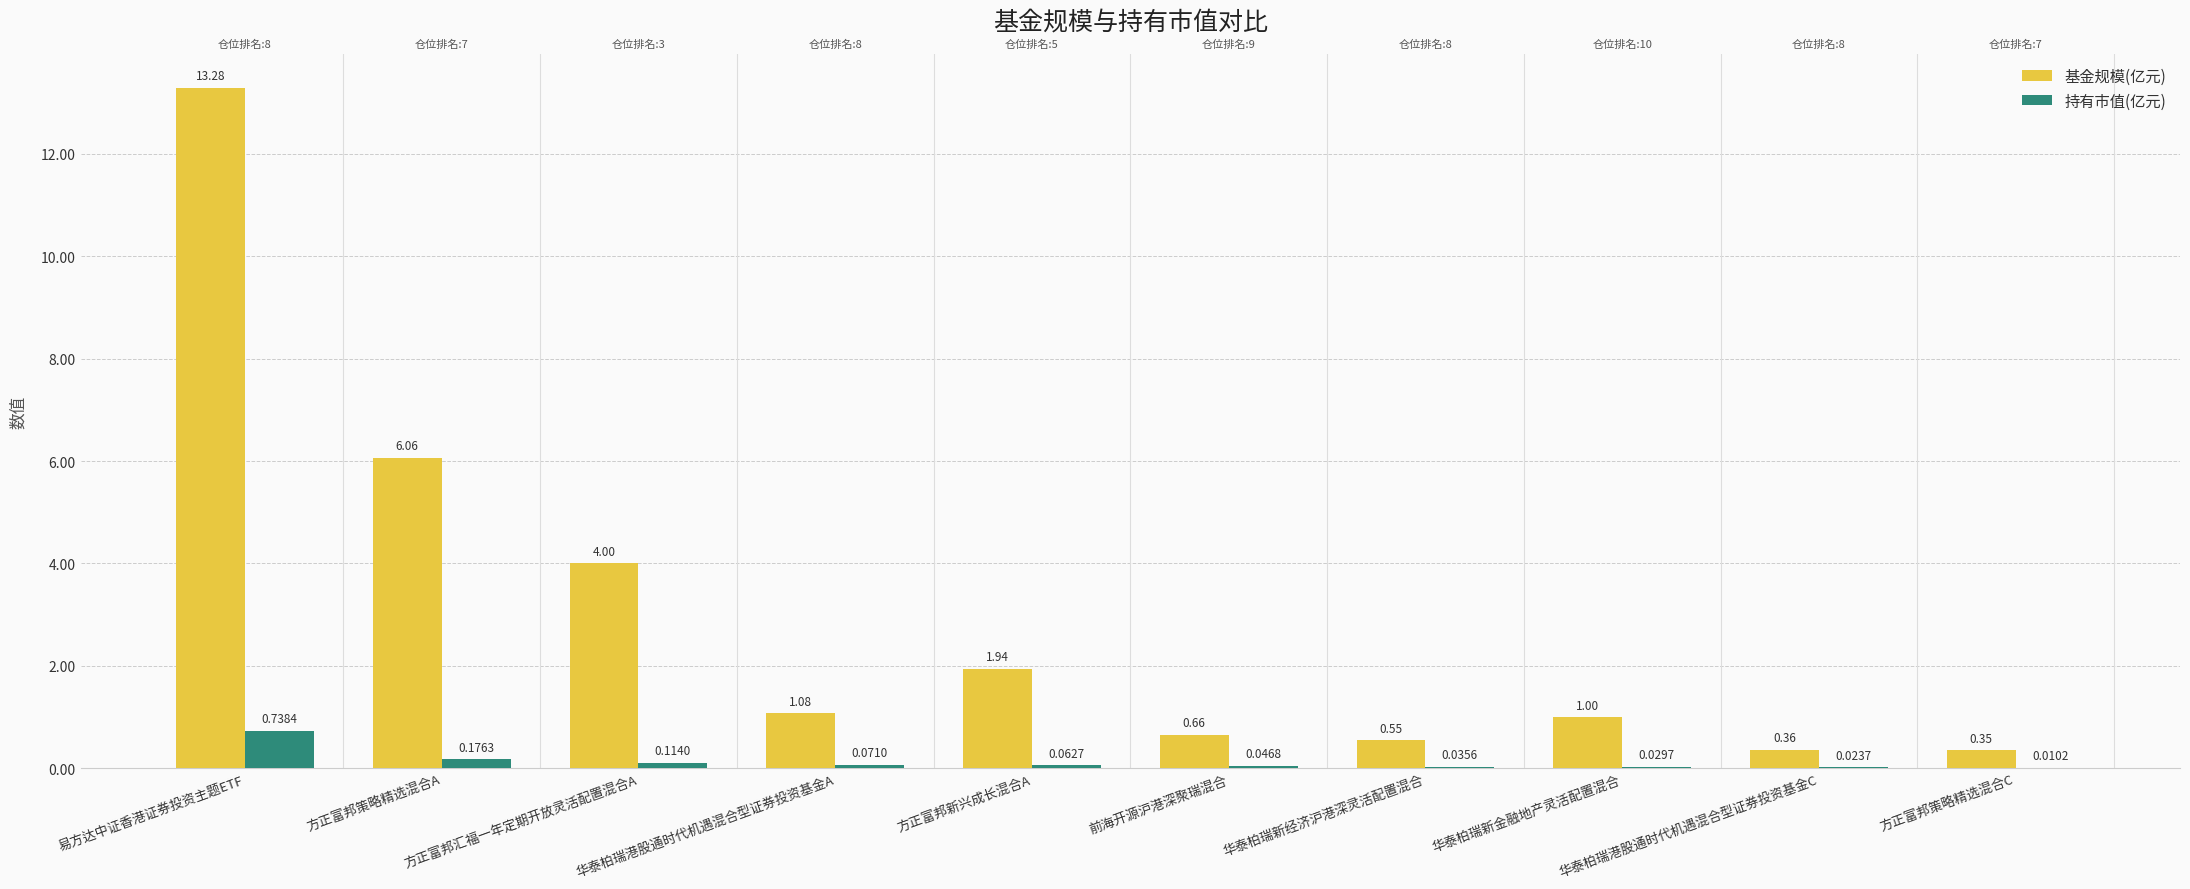

What is the label of the 9th bar from the left?

华泰柏瑞港股通时代机遇混合型证券投资基金C